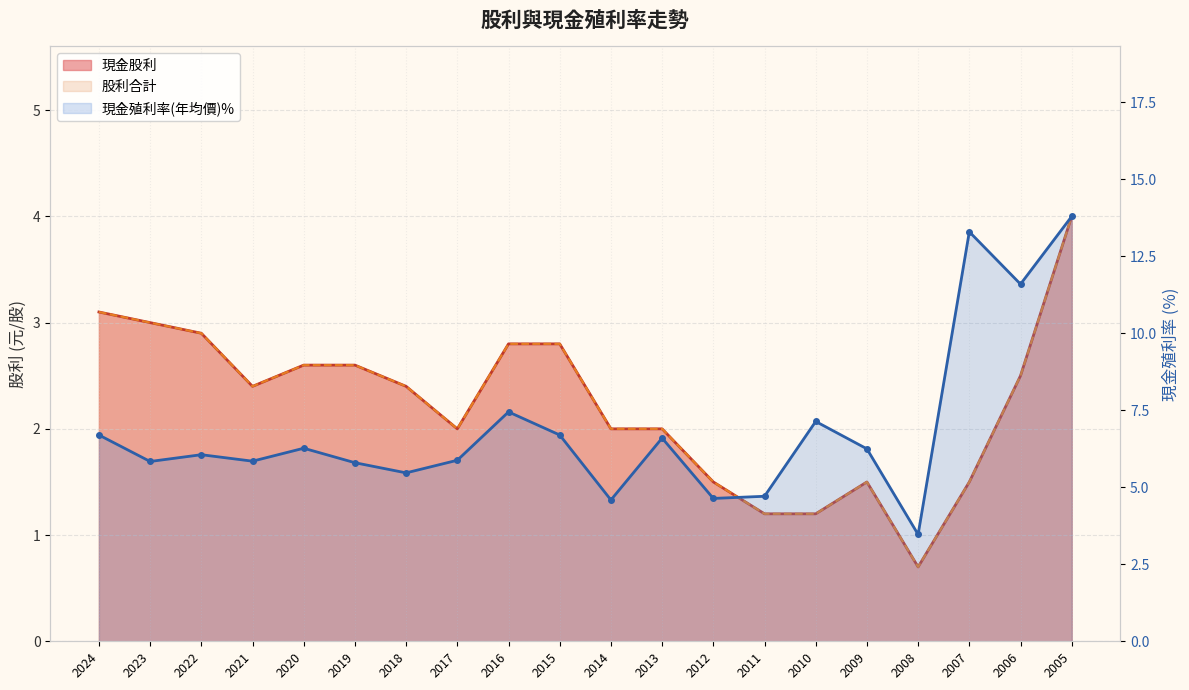

What is the value of the 現金殖利率(年均價) point at the 11th from the left?

4.6